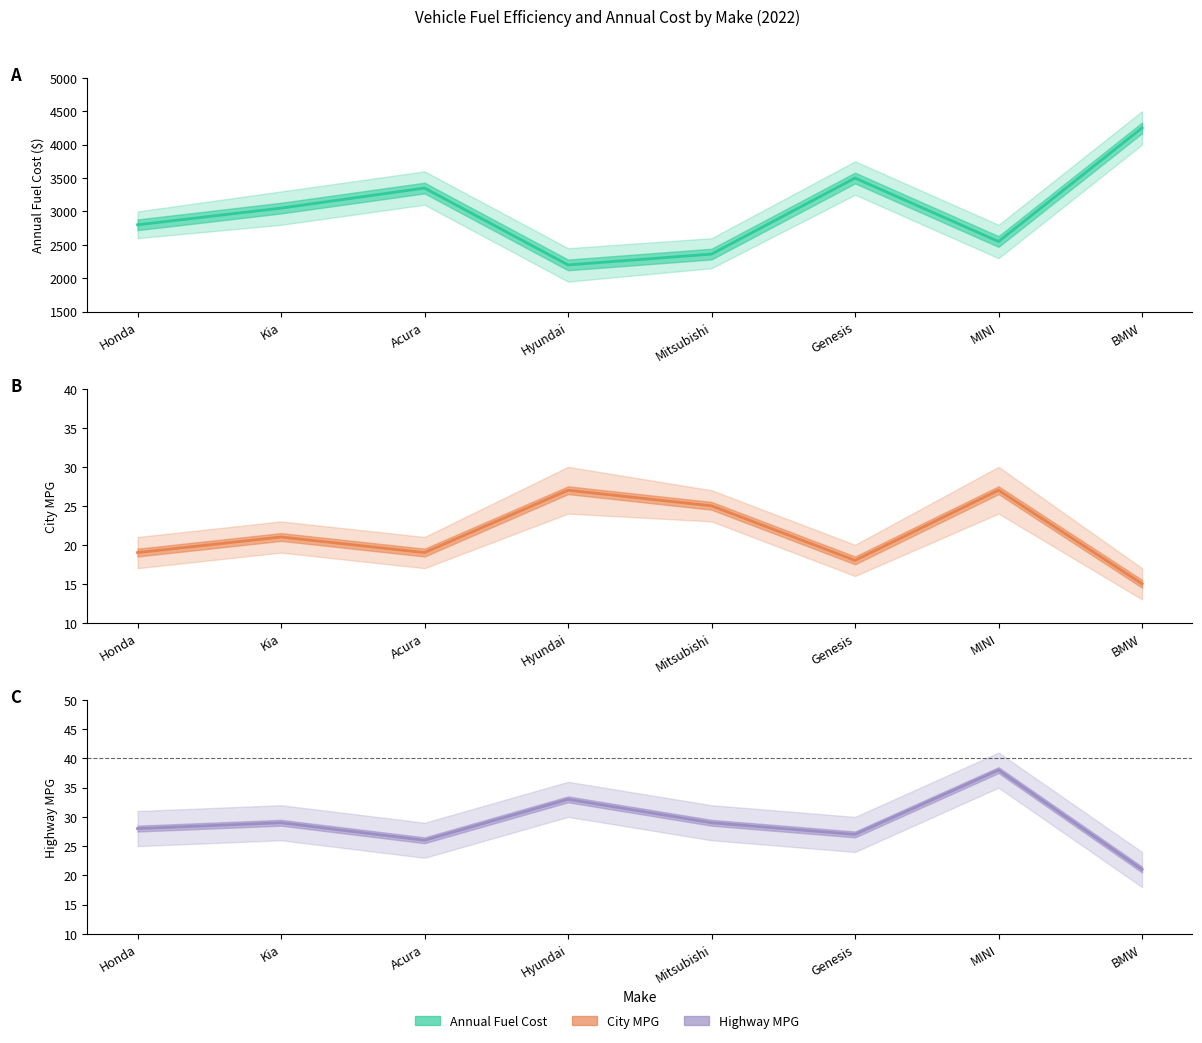

Which category has the lowest value in the City series?

BMW